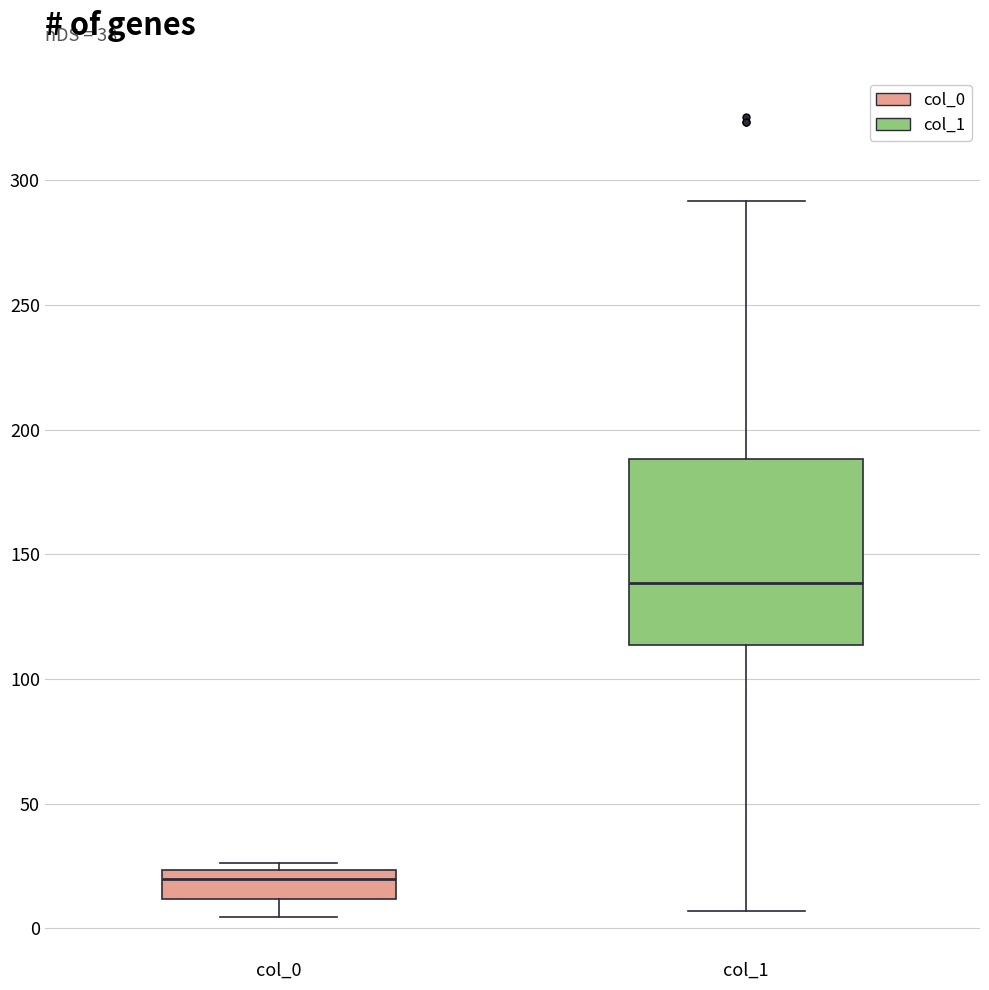

Reading left to right, read every box against the y-axis: the position of its median line, the range the box covers, and the ends of its whiskers. The values are not printed on the chart, so give them approximately, as read against the axis.

col_0: median 20, box 10 to 25, whiskers 5 to 25 (just above the box's upper edge)
col_1: median 140, box 115 to 190, whiskers 5 to 290